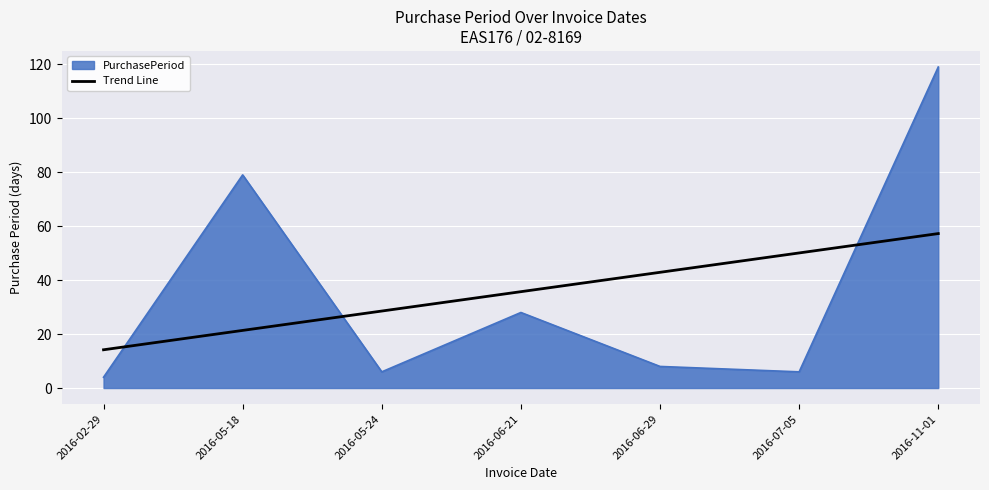

At 2016-06-29, list the series in order from largest to smallest.

Trend Line, PurchasePeriod